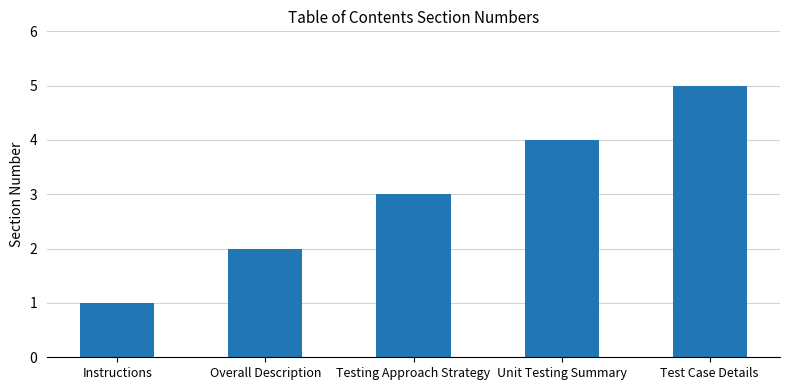

The value at Unit Testing Summary is 4. True or false?

True